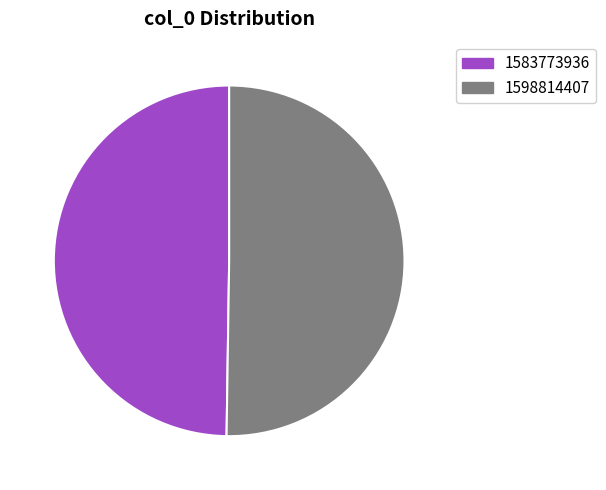

True or false: 1598814407 accounts for 50% of the total.

True